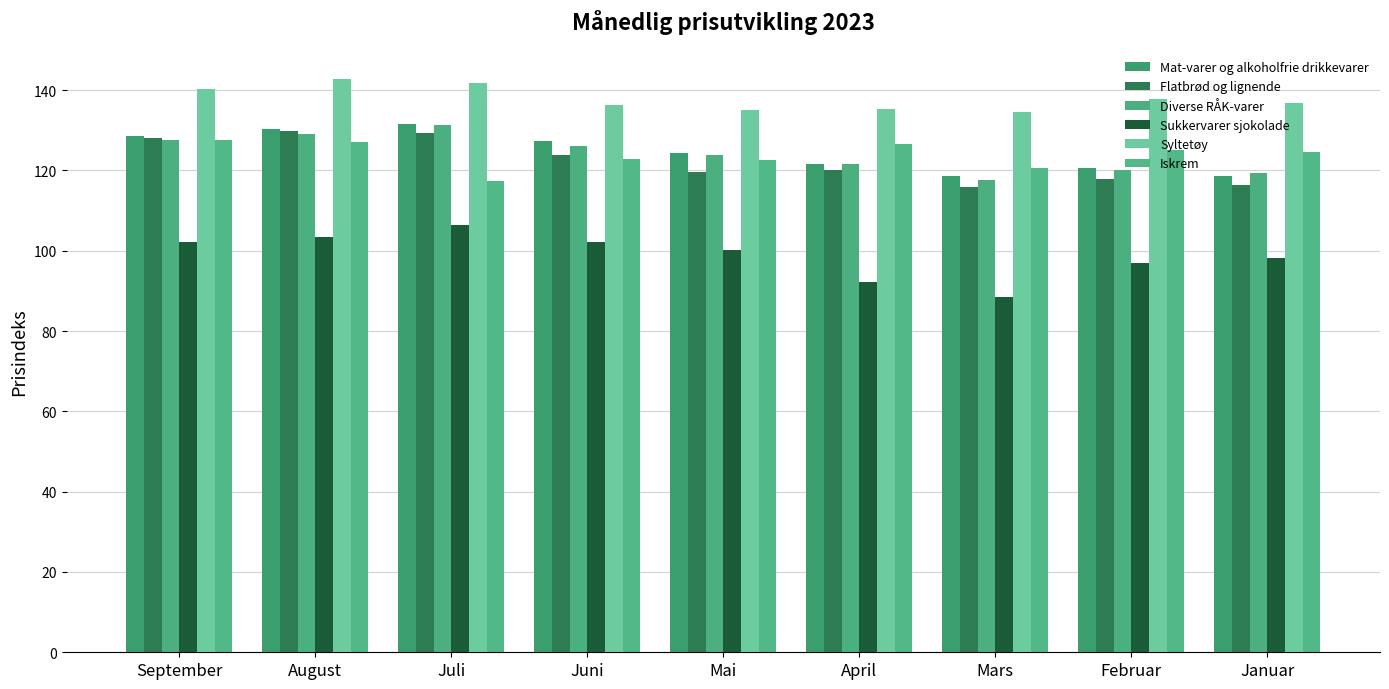

Which category has the lowest value across all series?

Mars